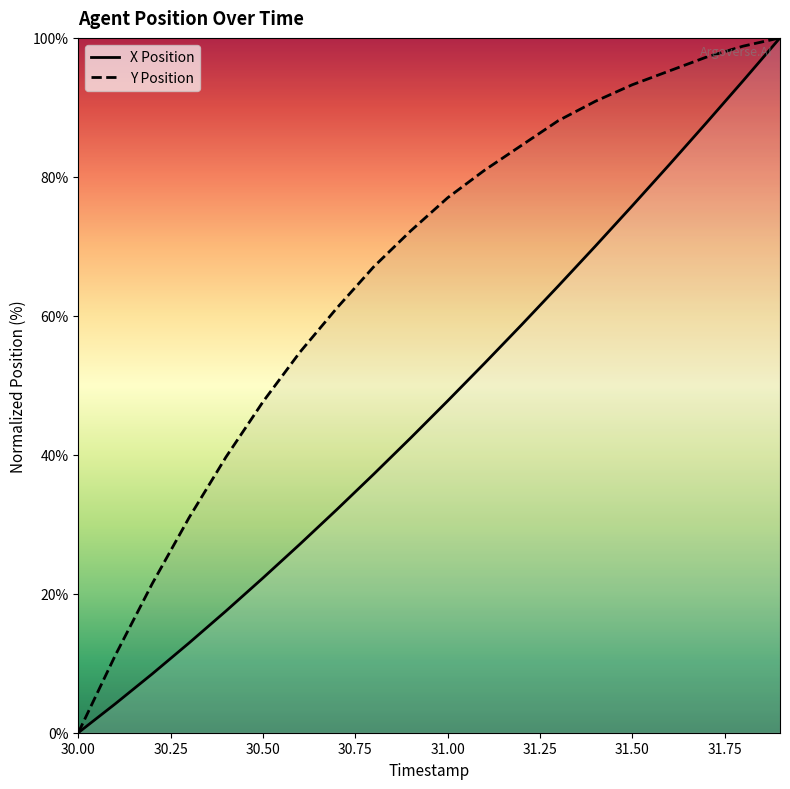

Where is Y Position nearest to the value 50?

30.50